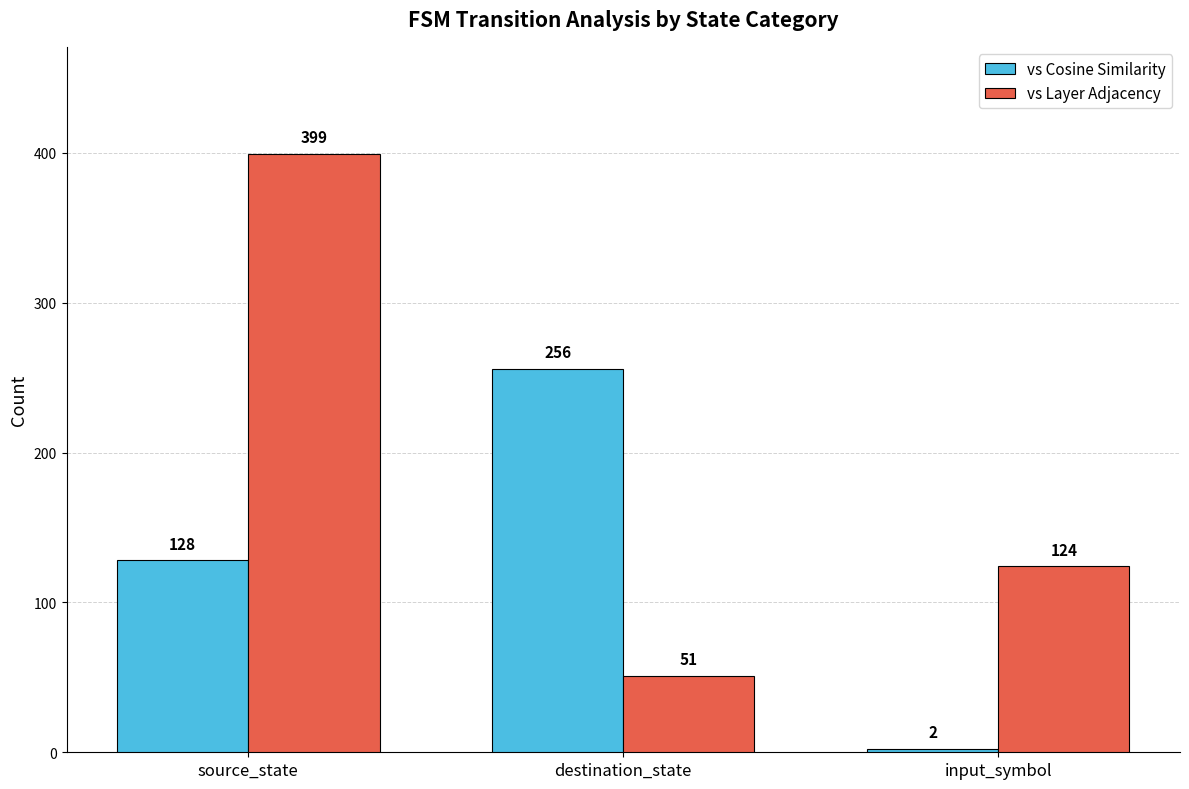

The value of vs Cosine Similarity at destination_state is 256. True or false?

True